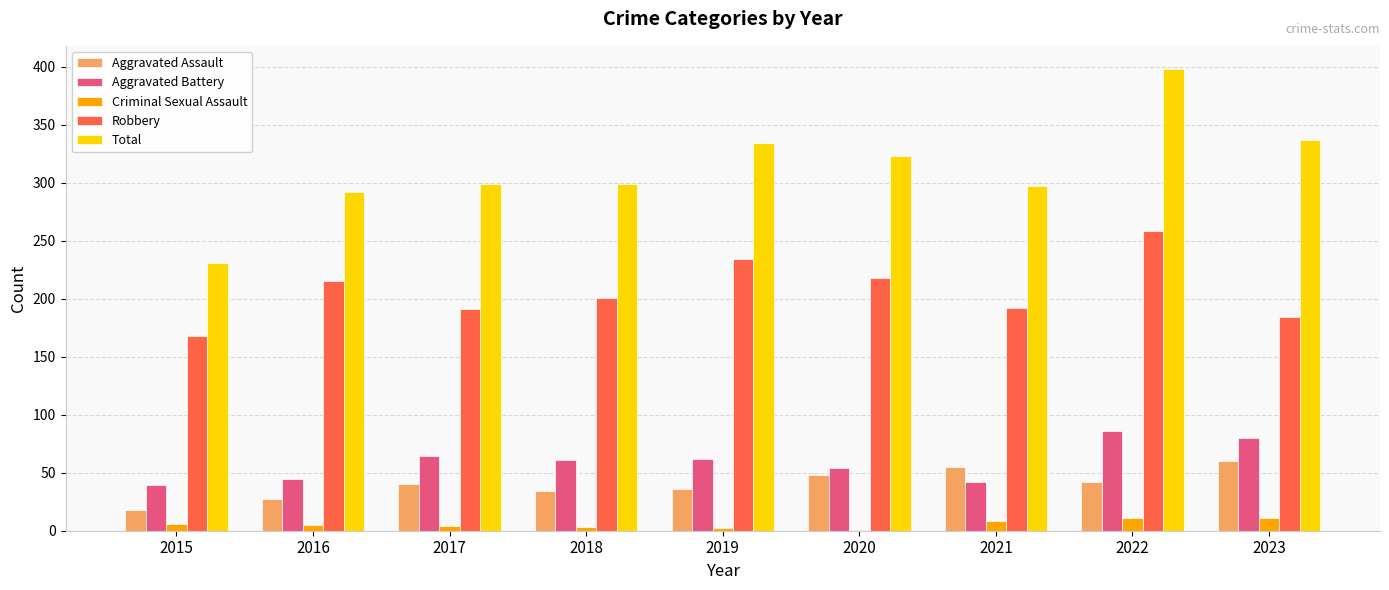

Which series has the largest total across all categories?

Total